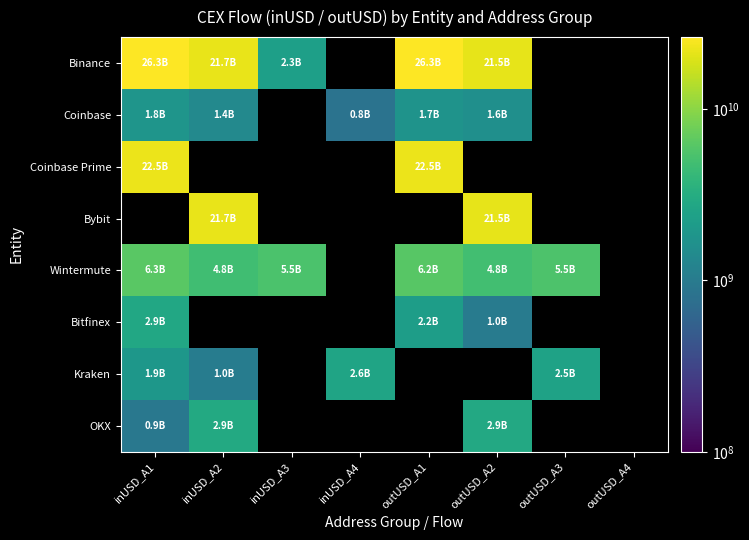

At which category does the chart reach its minimum across all series?

inUSD_A4